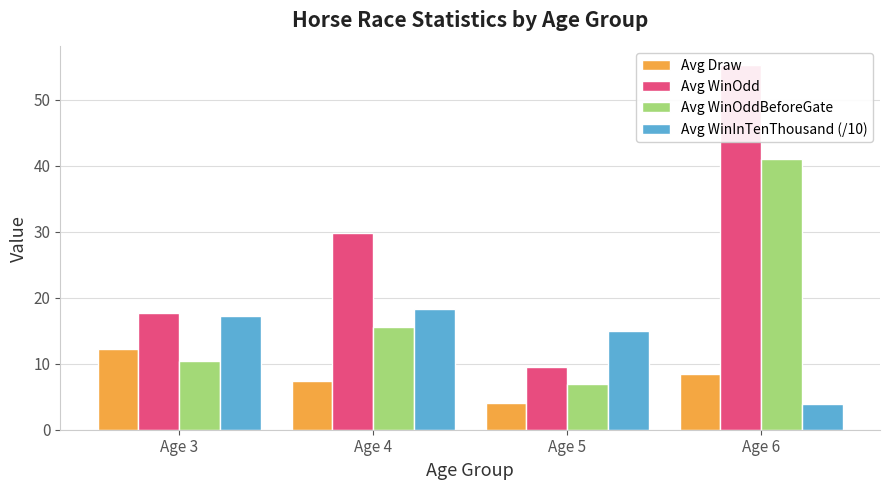

Does the chart contain any negative values?

No